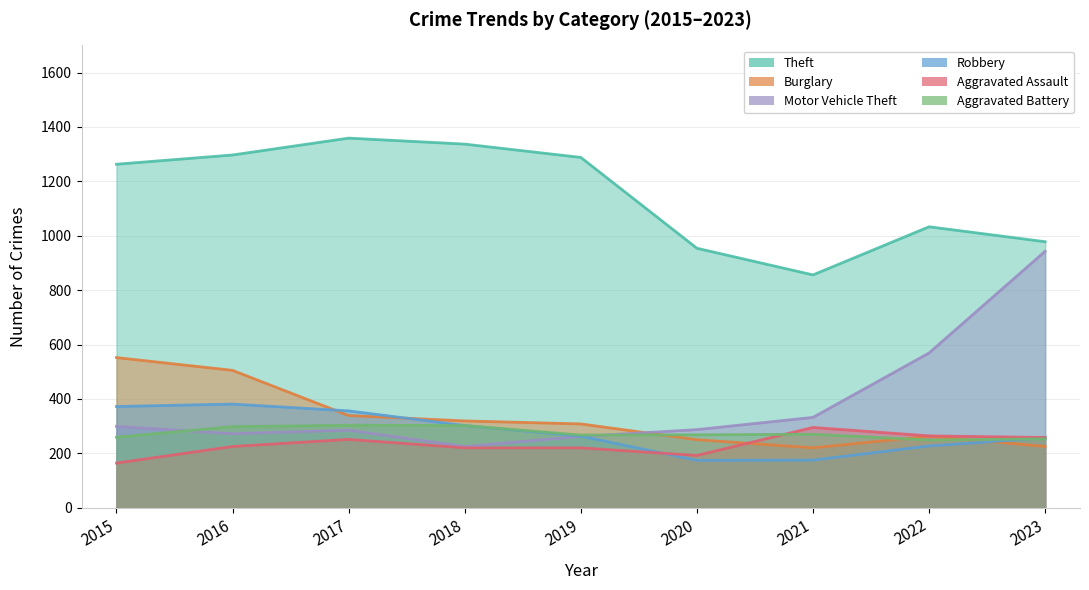

What is the value of the Aggravated Assault point at the 5th from the left?

220